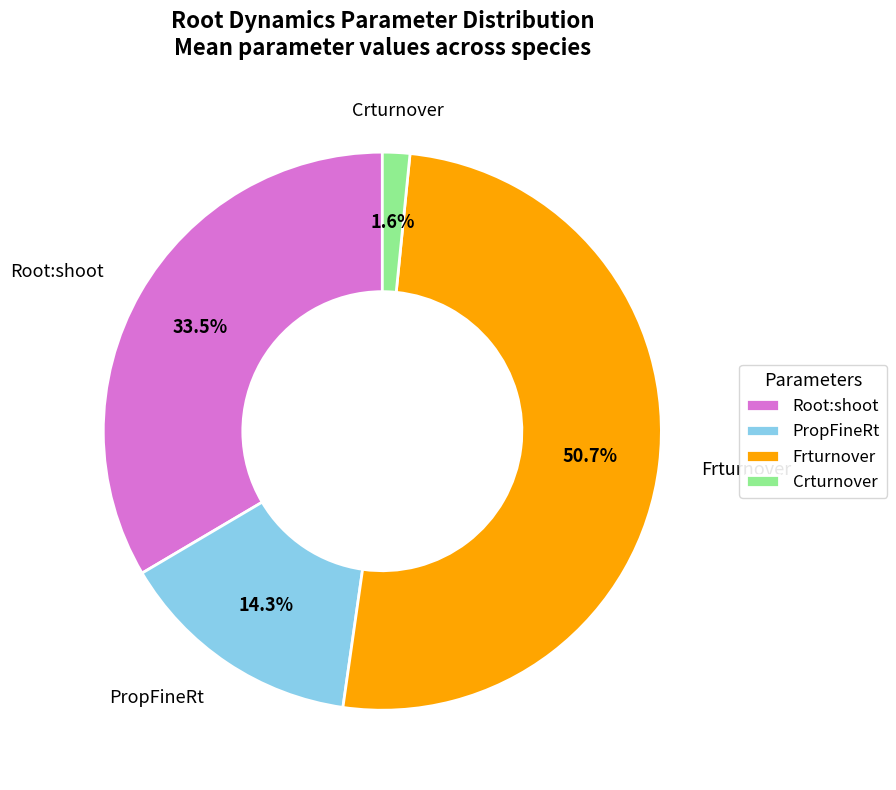

To the nearest percent, what is the average slice percentage?

25%